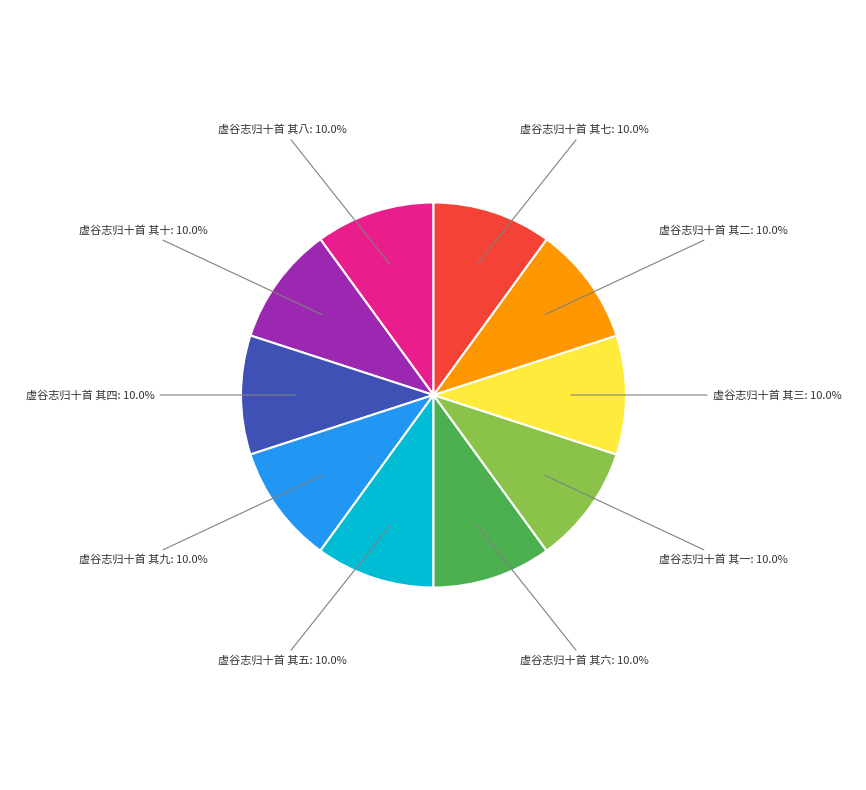

What percentage do 虚谷志归十首 其五 and 虚谷志归十首 其六 together represent?

20.0%